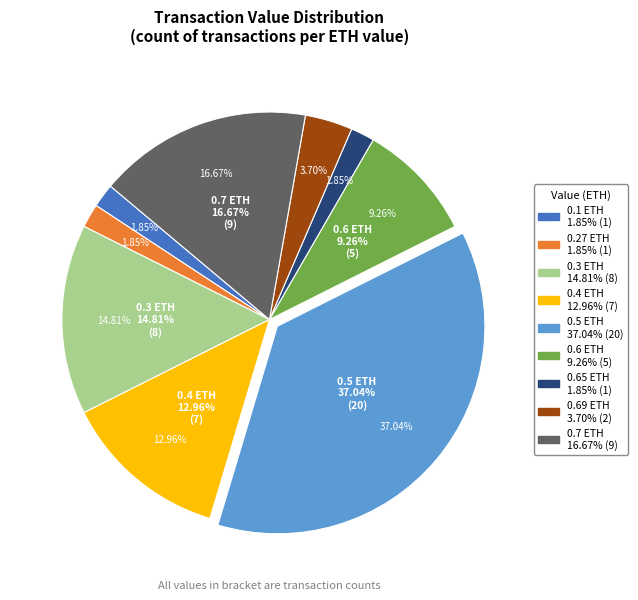

How many segments does this pie chart have?

9